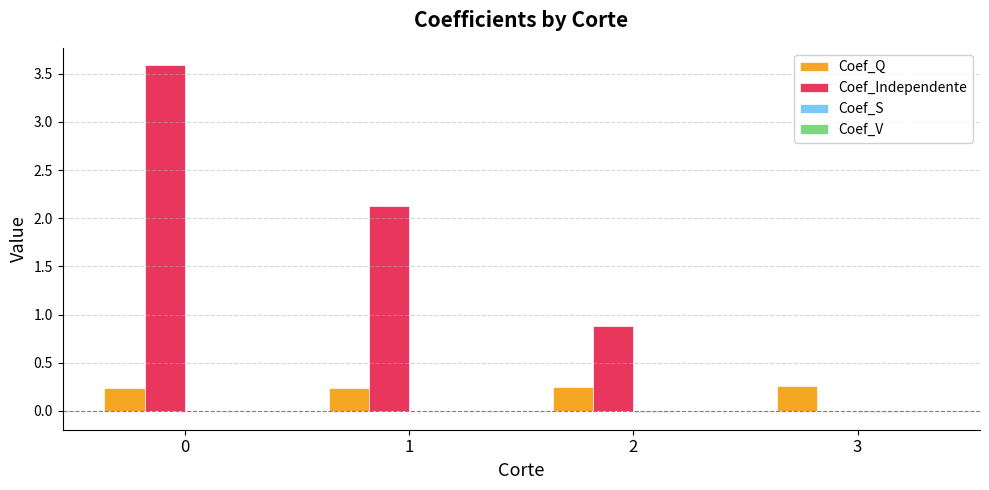

Which series has the largest total across all categories?

Coef_Independente